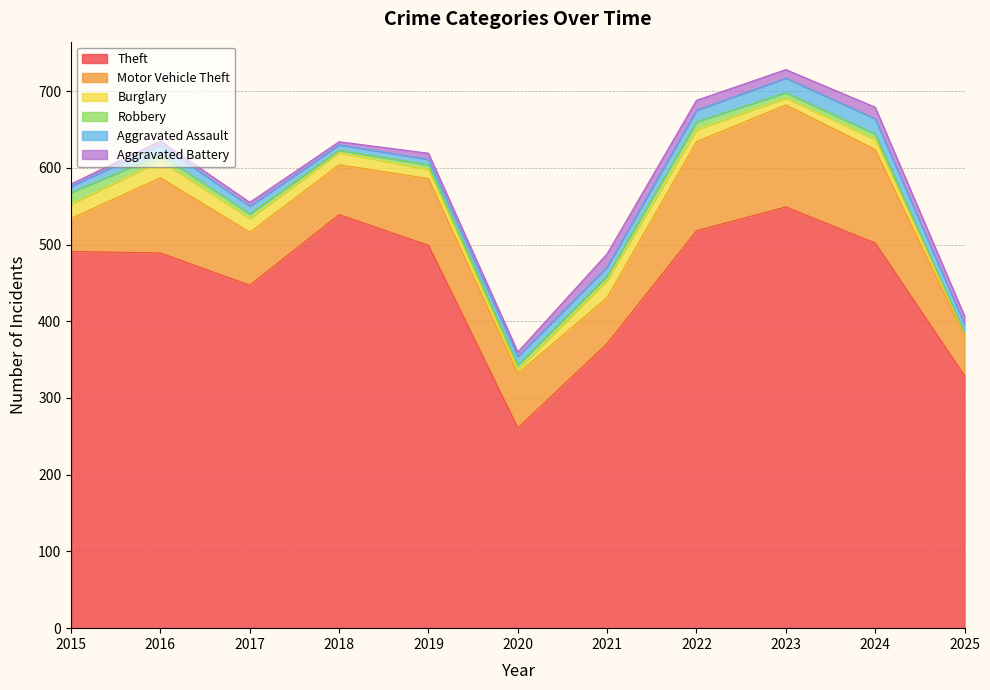

Which category has the highest value across all series?

2023